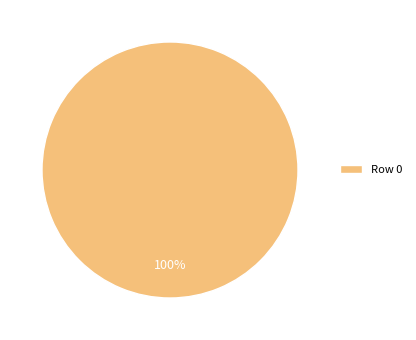

How many segments does this pie chart have?

1